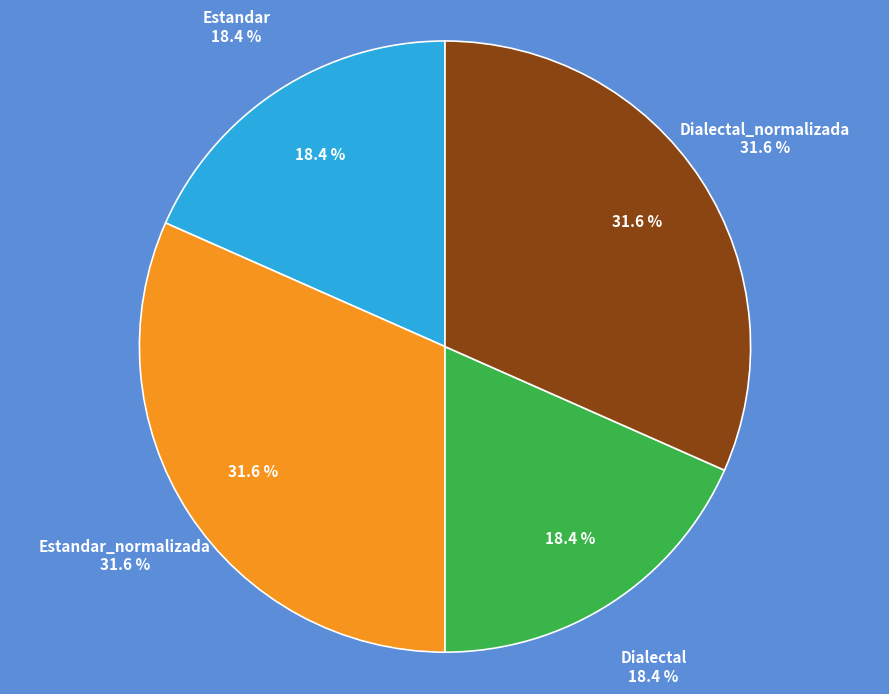

How many slices are in this pie chart?

4